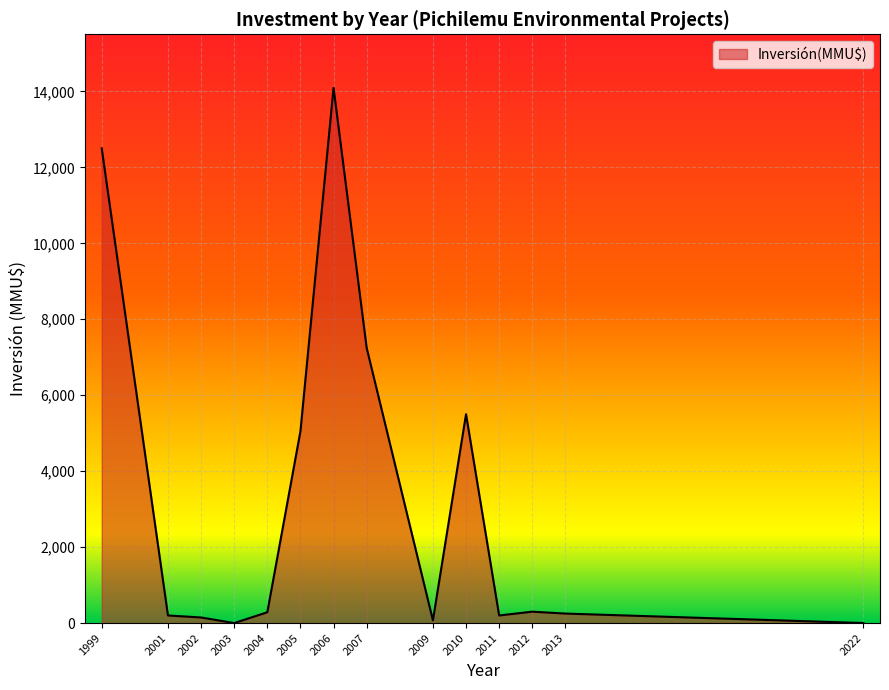

At which label is the value closest to 7048?

2007